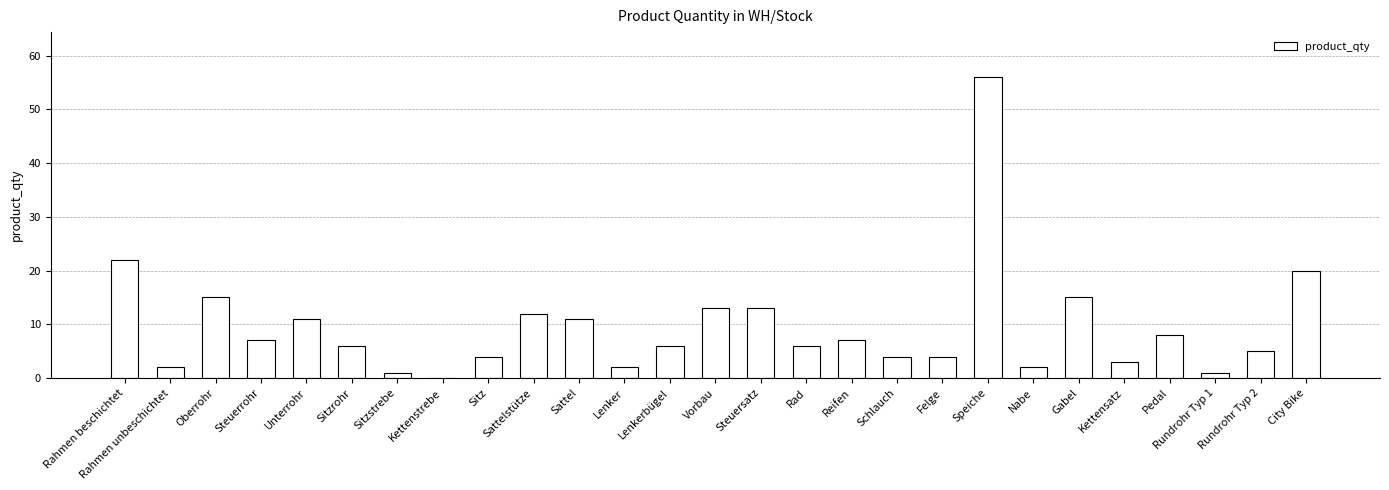

What is the difference between the values at Speiche and Gabel?

41